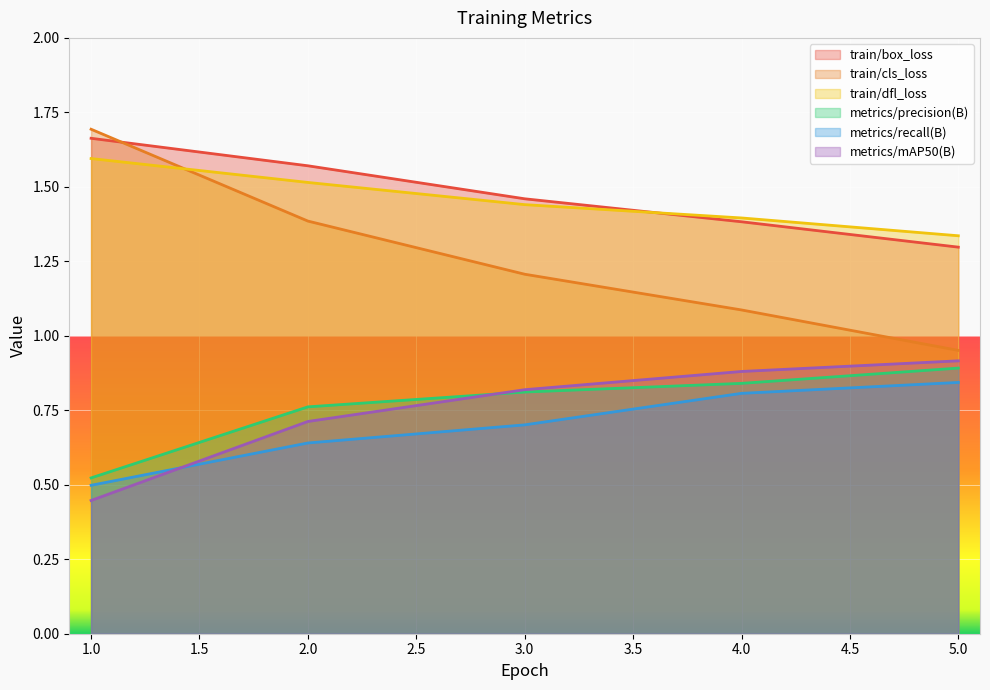

Where do train/cls_loss and train/dfl_loss first cross each other?

1.0 and 2.0